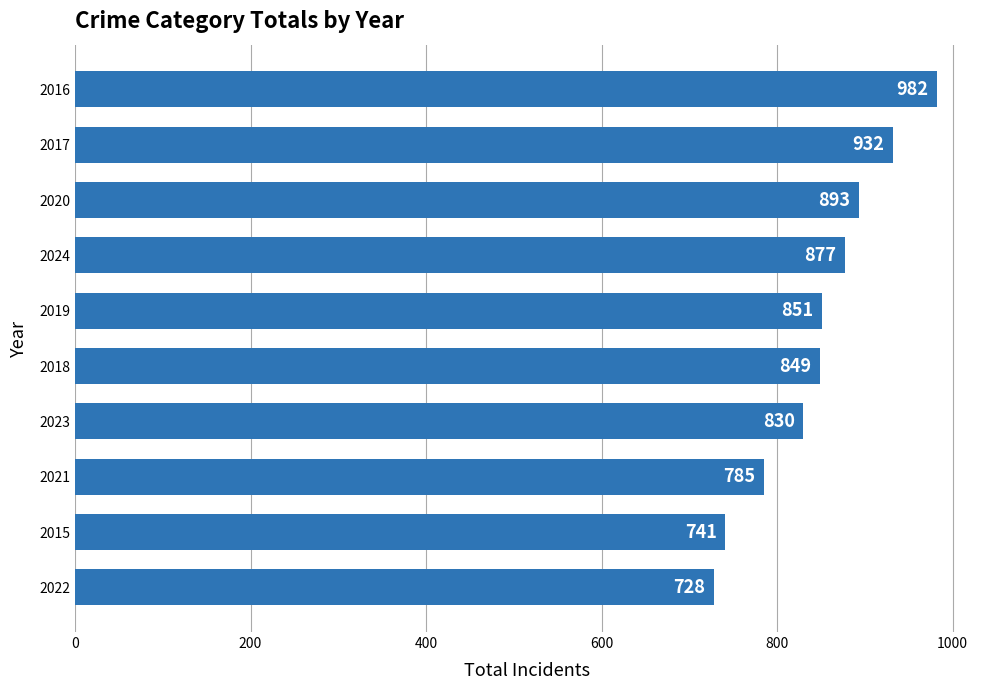

At which label is the value closest to 855?

2019